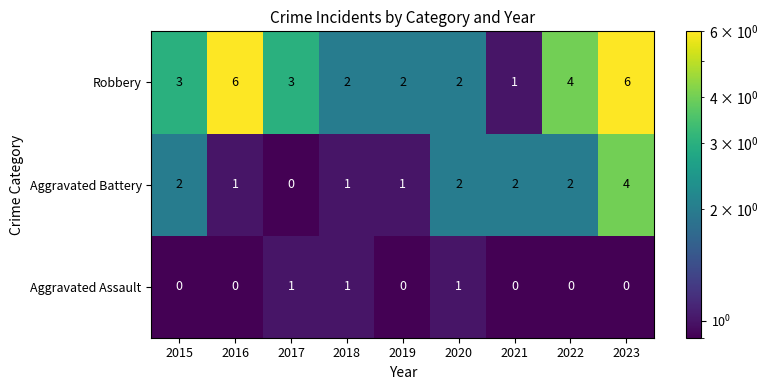

What is the spread (max minus min) of values at 2023?

6